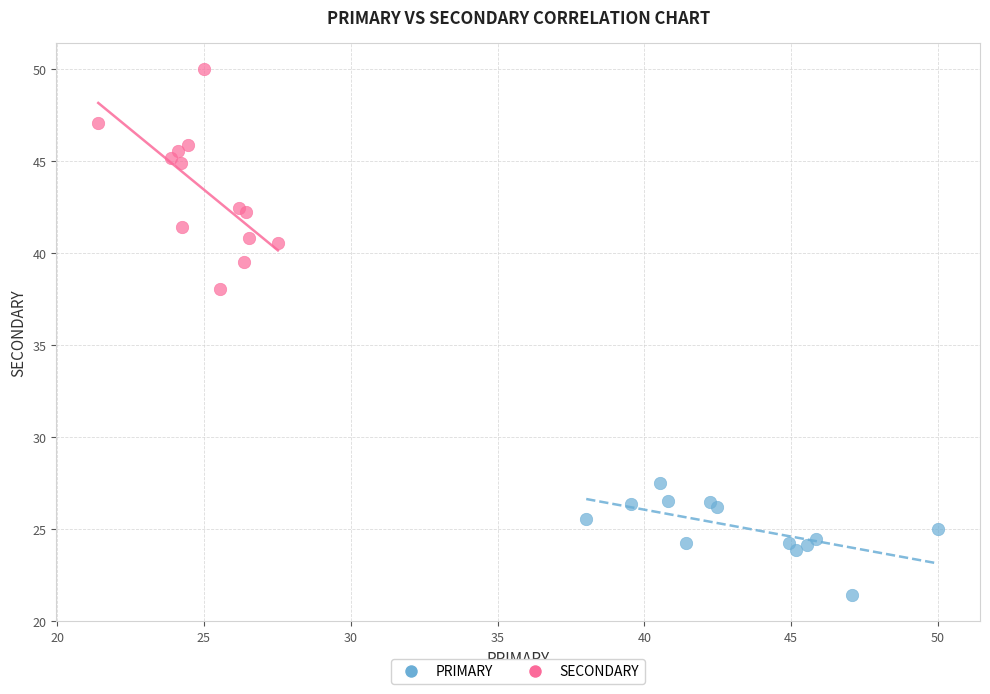

Which series has the widest spread of Y values?

SECONDARY